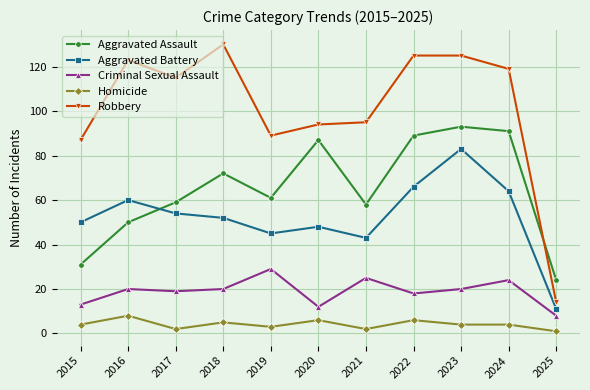

What is the approximate value of Aggravated Assault at 2021, to the nearest 5?

60